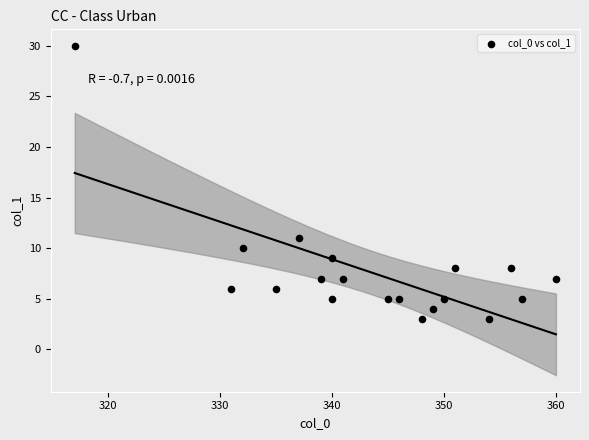

What is the range of X values (max minus min)?

43